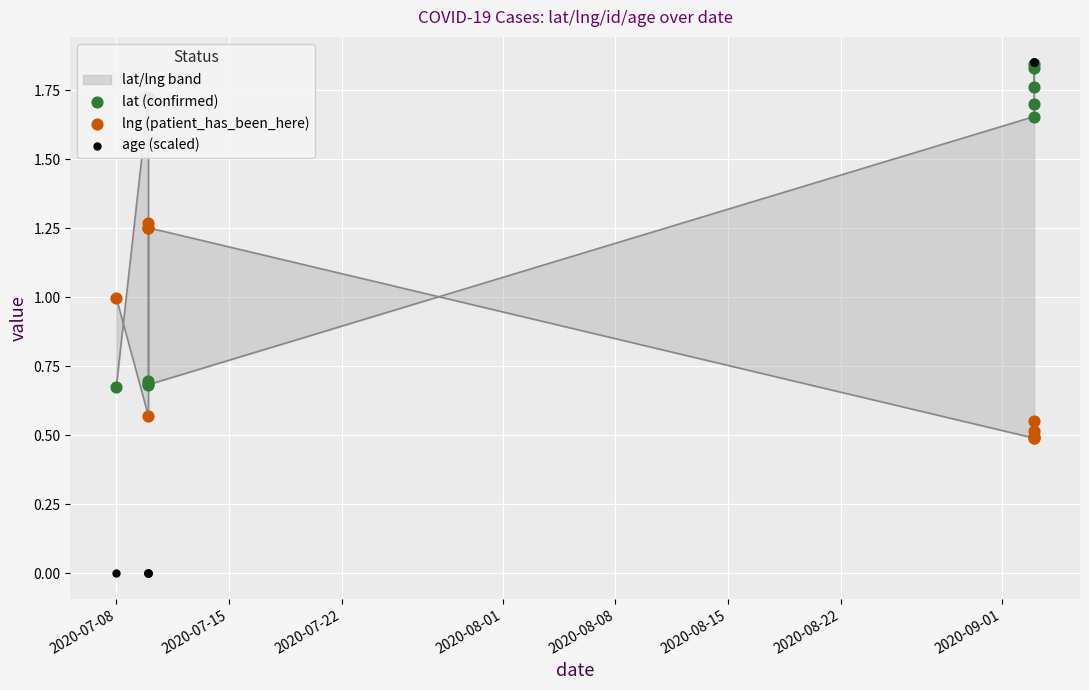

Which series has the largest total across all categories?

lat (confirmed)